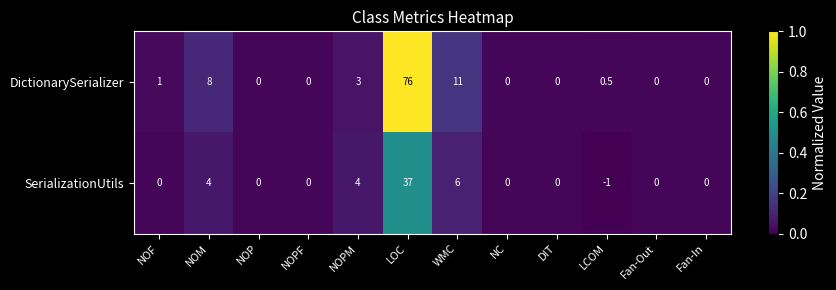

At which category does the chart reach its minimum across all series?

LCOM